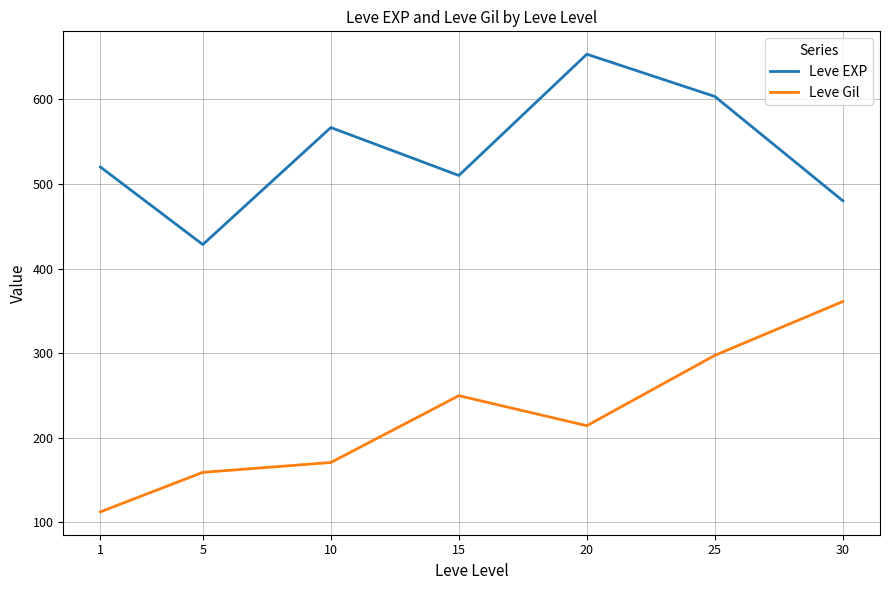

How many categories are shown in the chart?

7